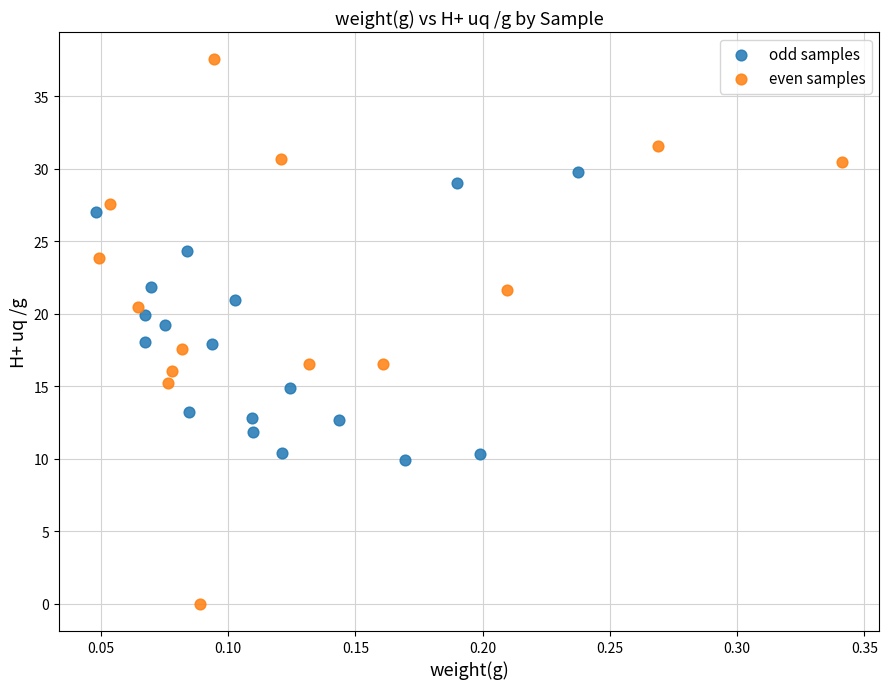

Which series reaches the minimum Y coordinate?

even samples